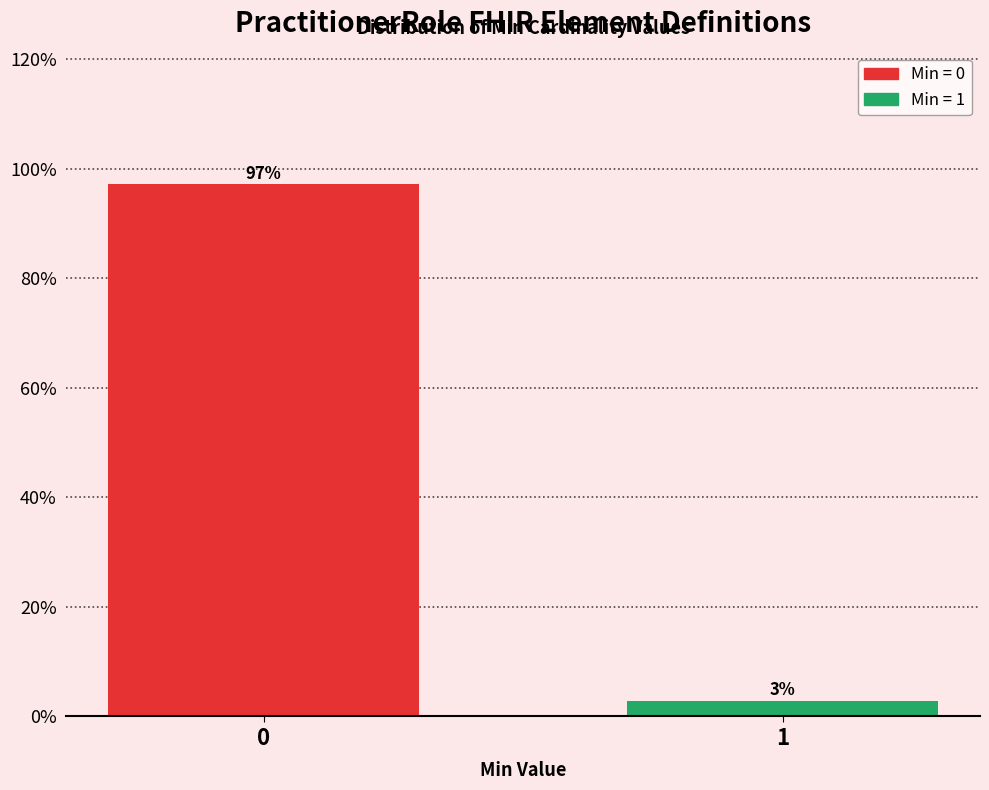

What is the approximate value at 0?

97.1